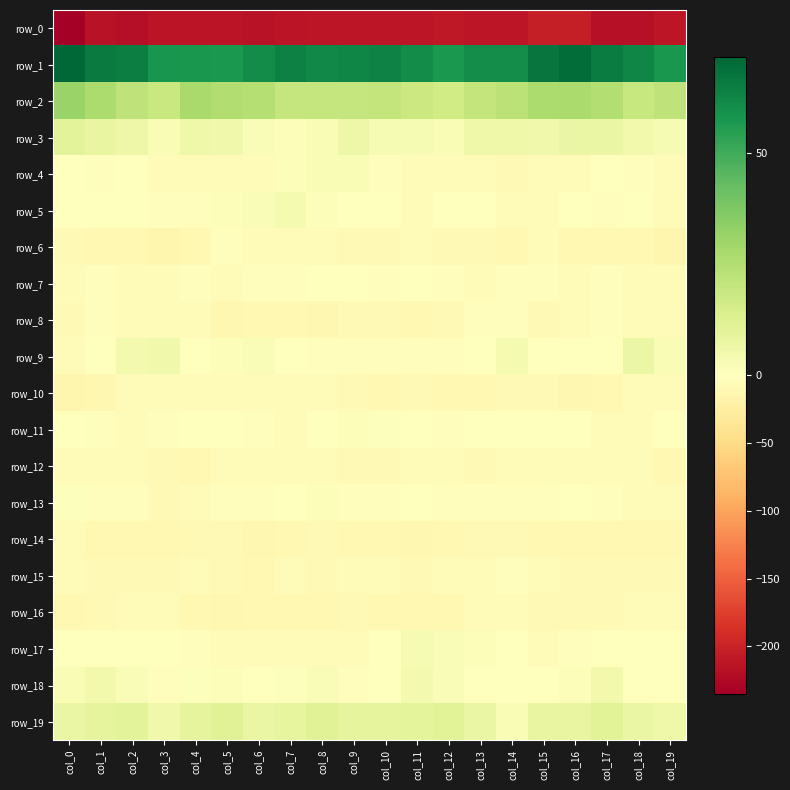

What is the difference between the second highest and second lowest values in the row_5 series?

6.0